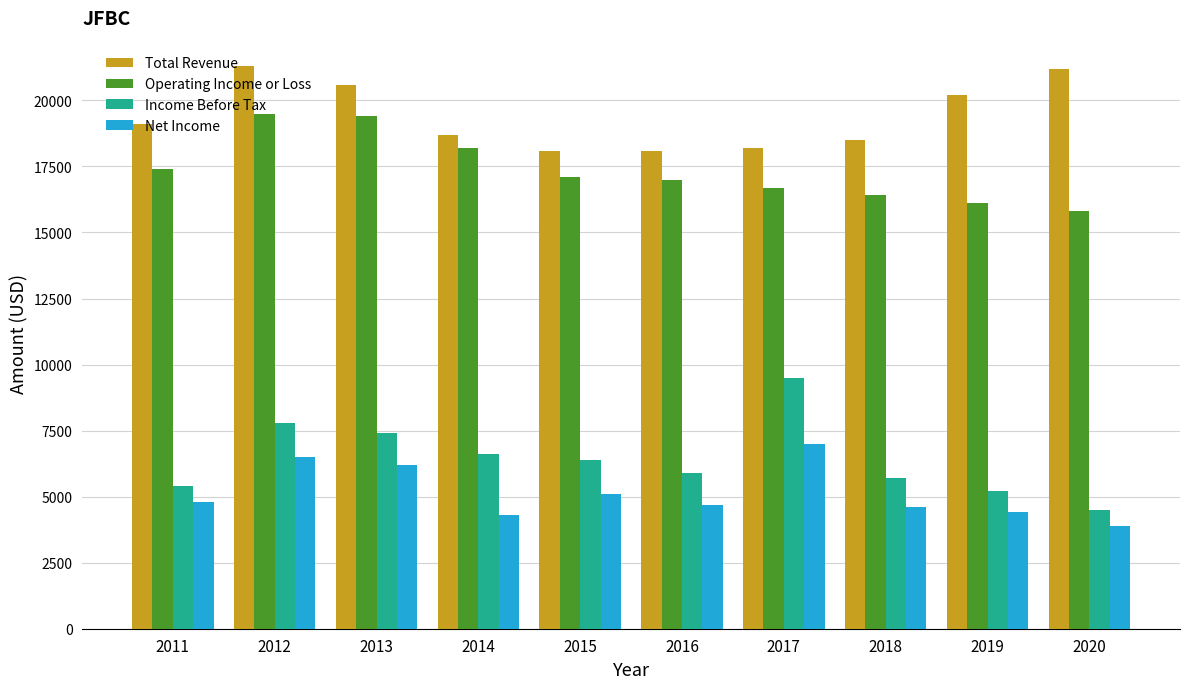

What is the total value across all series at 2020?

45400